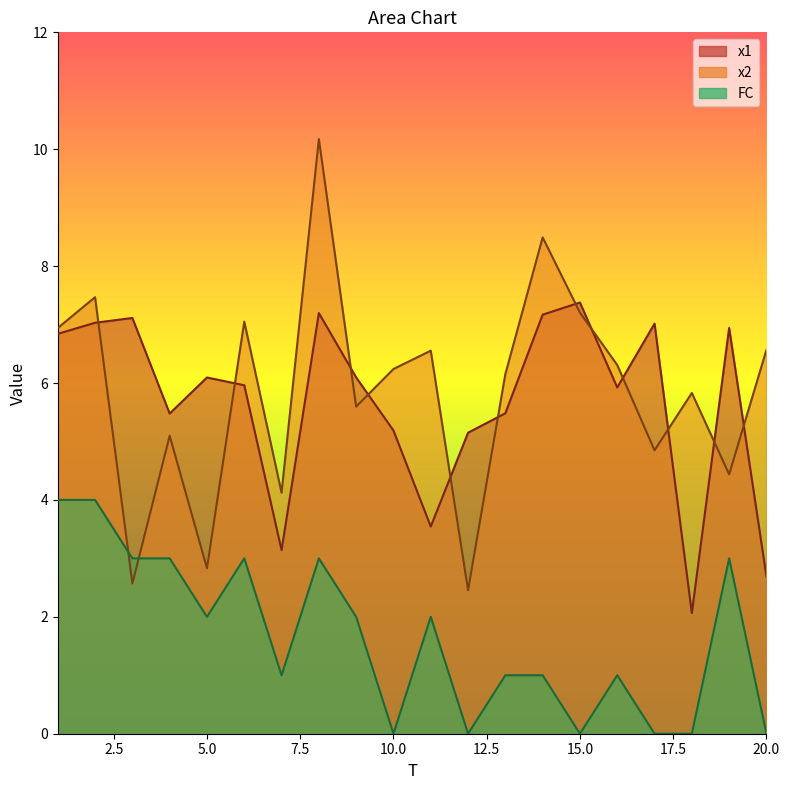

What is the value of the x2 point at the 13th from the left?

6.2